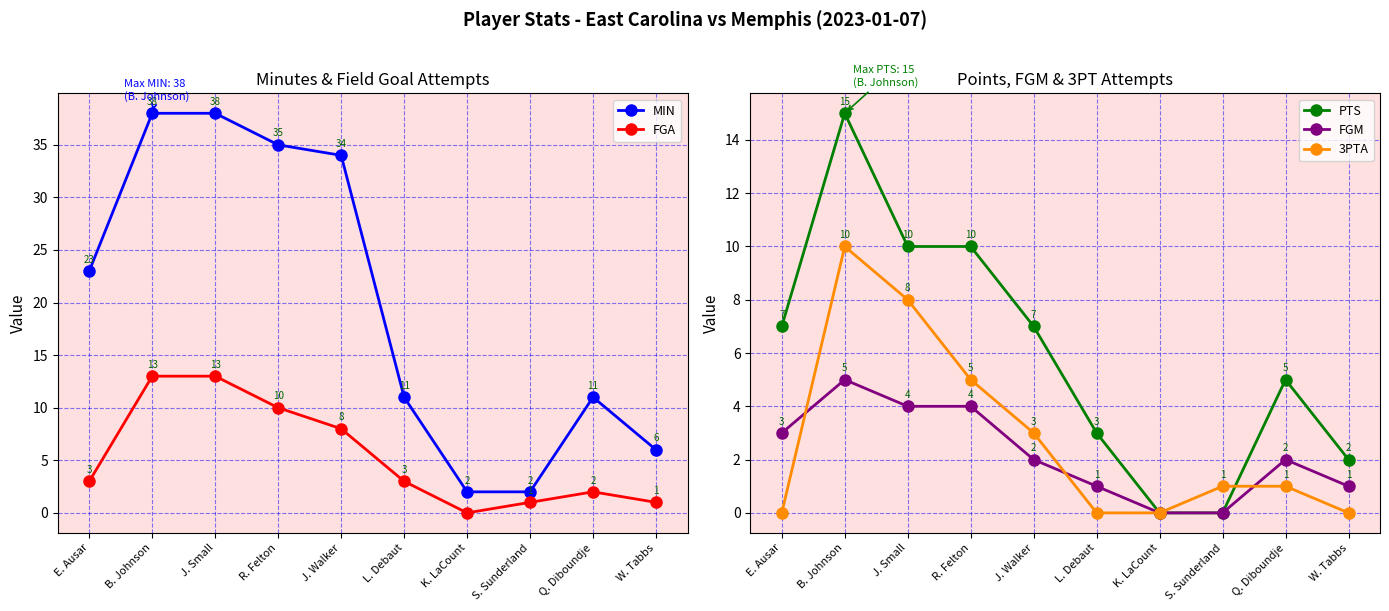

Is it true that MIN equals 5 at E. Ausar?

False